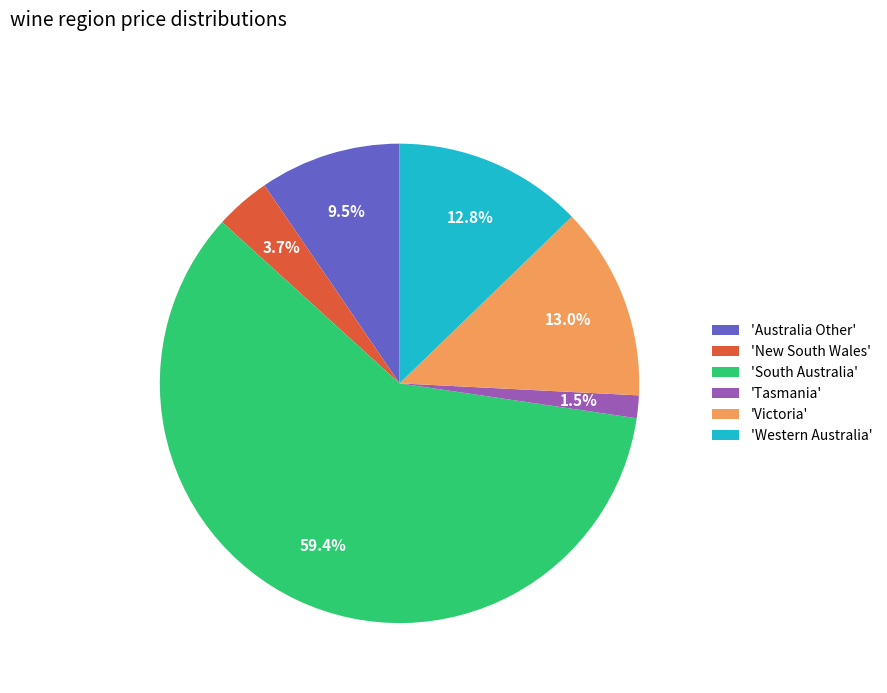

Which category accounts for the majority?

'South Australia'